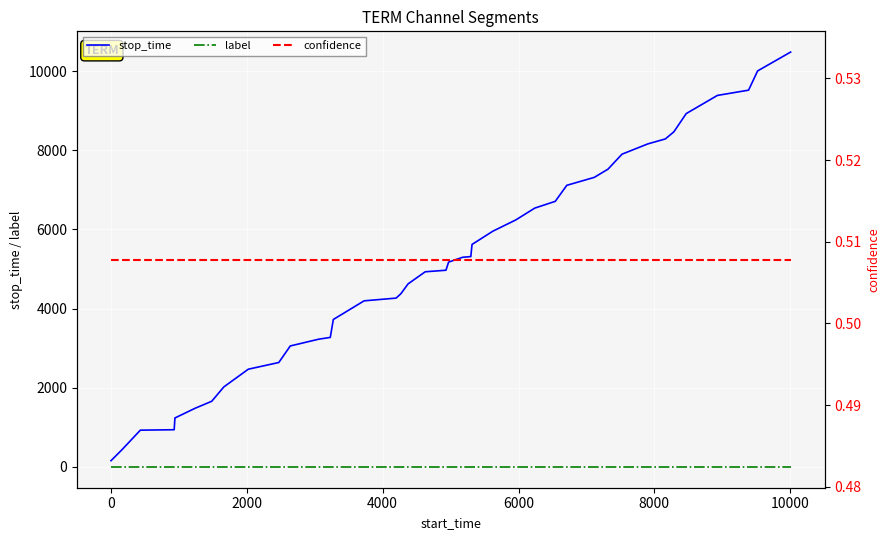

What is the minimum value for stop_time?

159